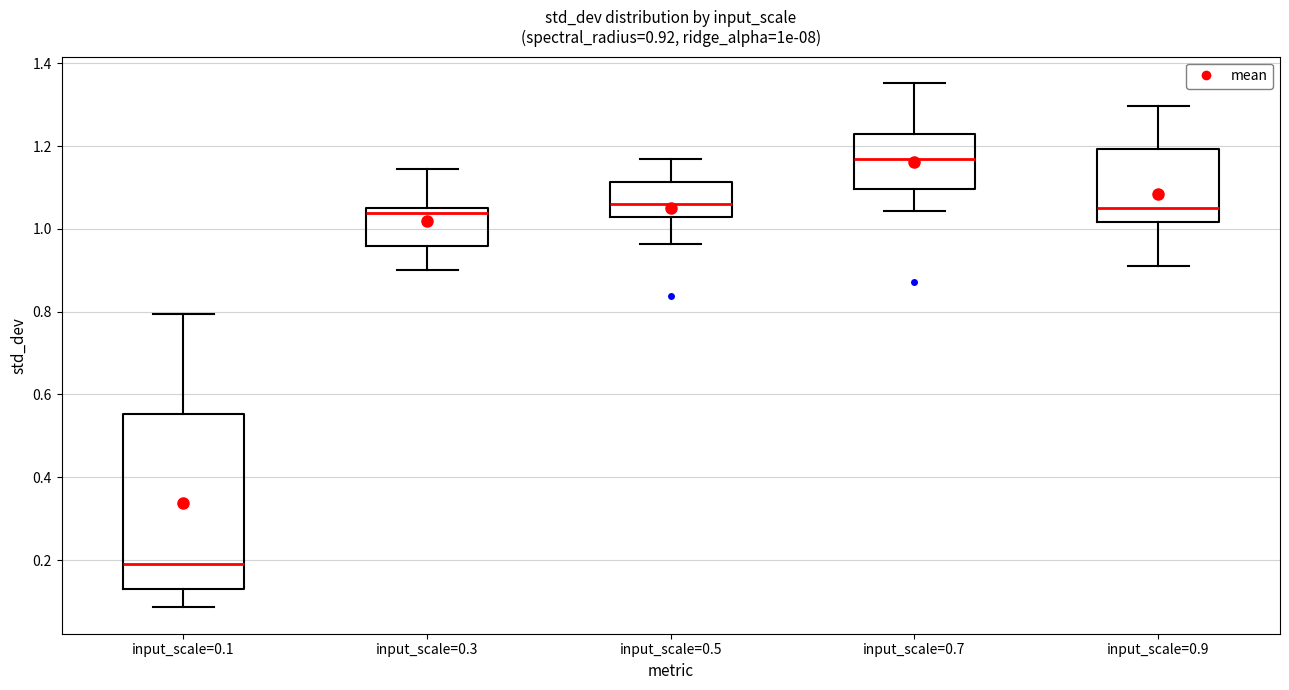

Which box's median line is the lowest?

input_scale=0.1